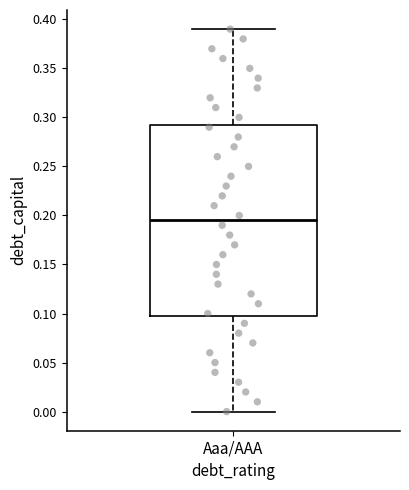

Transcribe this box plot: give where the median line is, the range the box spans, and where the two whiskers end, as read against the y-axis. The values are not printed on the chart, so give them approximately, as read against the axis.

median 0.195, box 0.100 to 0.295, whiskers 0.000 to 0.390